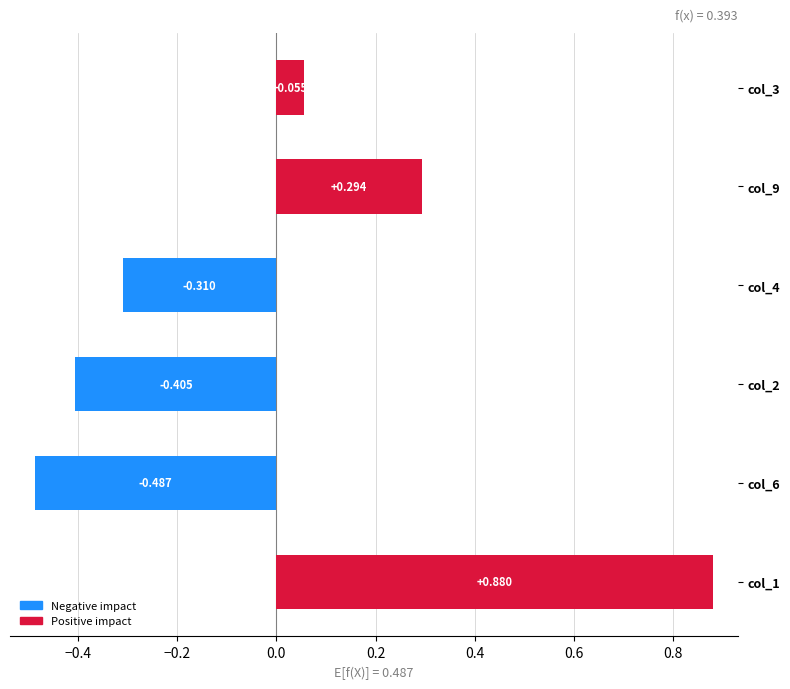

Are the bars horizontal?

Yes